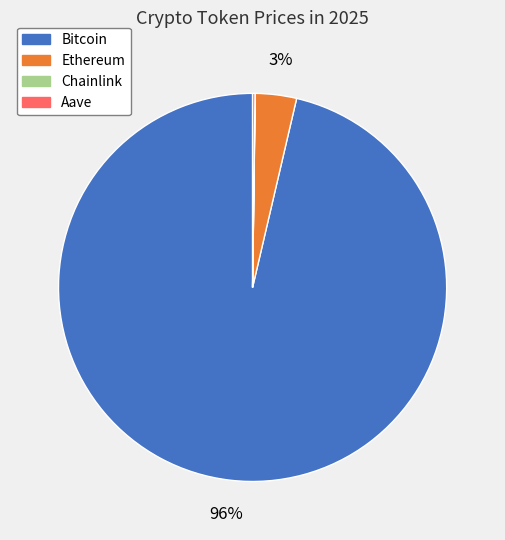

What percentage is the Ethereum slice, to the nearest percent?

3%